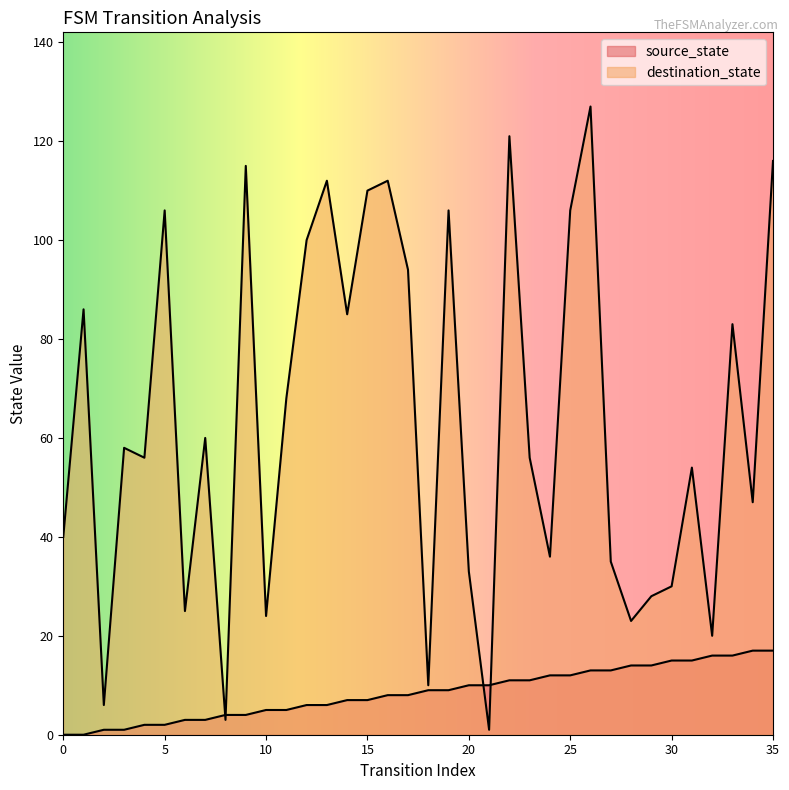

How many series are shown in this chart?

2